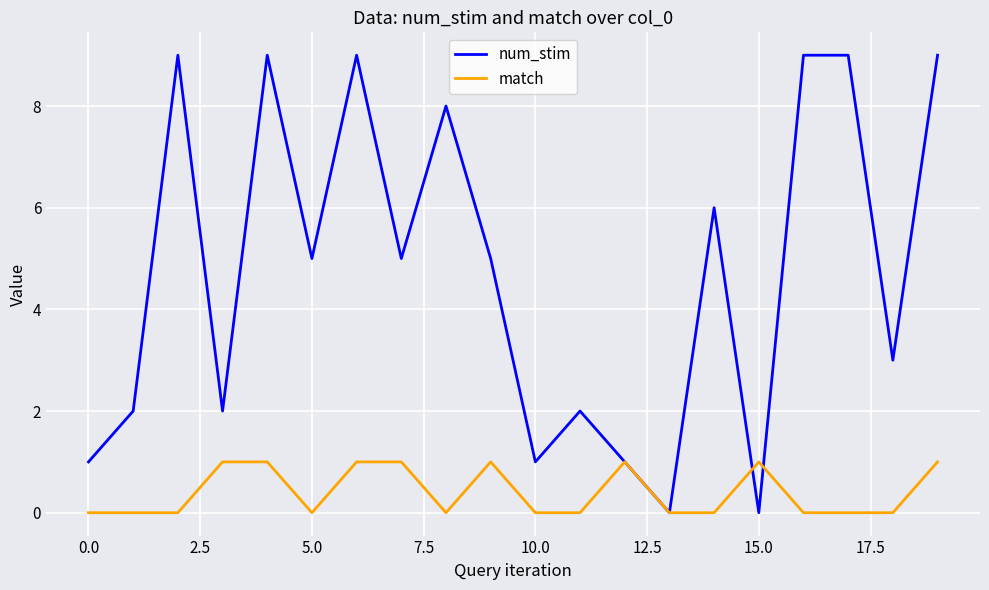

Which series ends up on top after the final intersection of match and num_stim?

num_stim